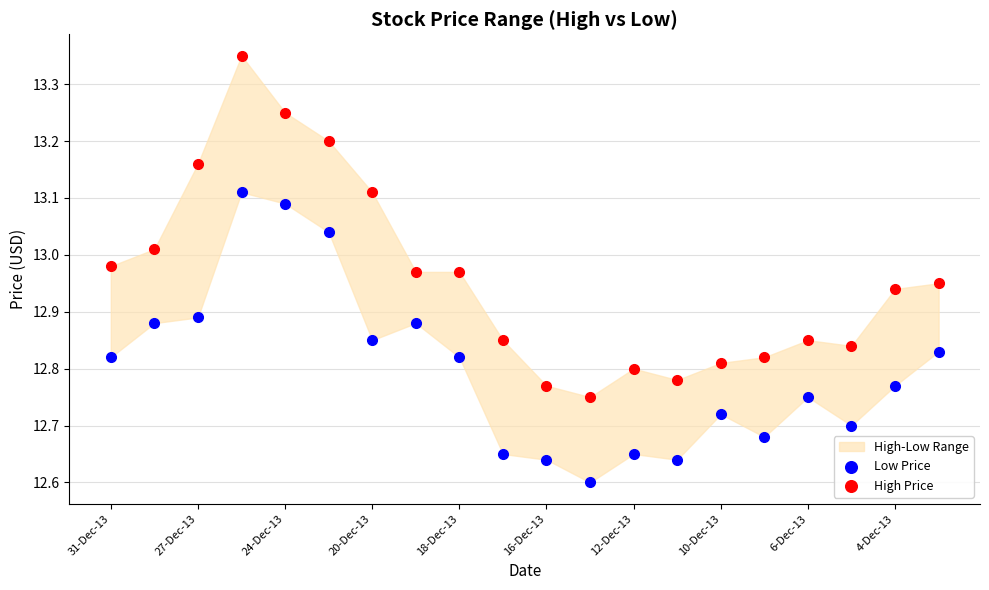

Which series contains the highest Y value?

High Price